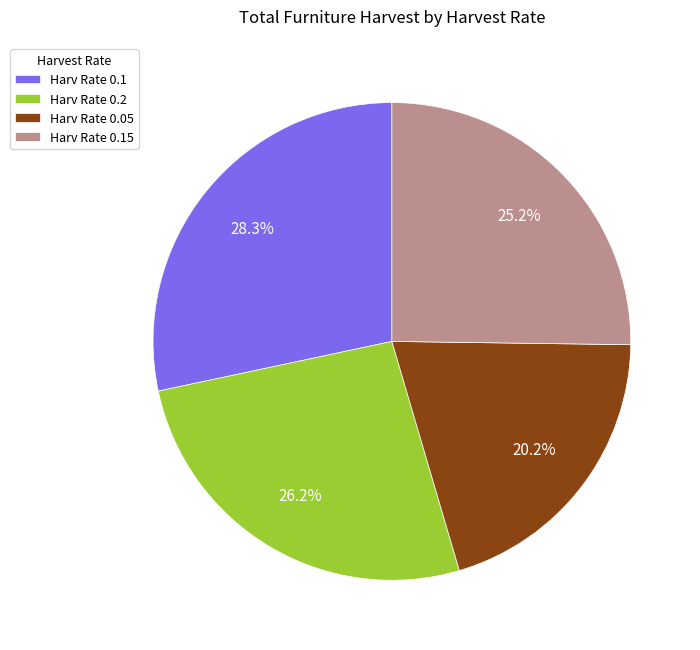

Which slice is the smallest?

Harv Rate 0.05